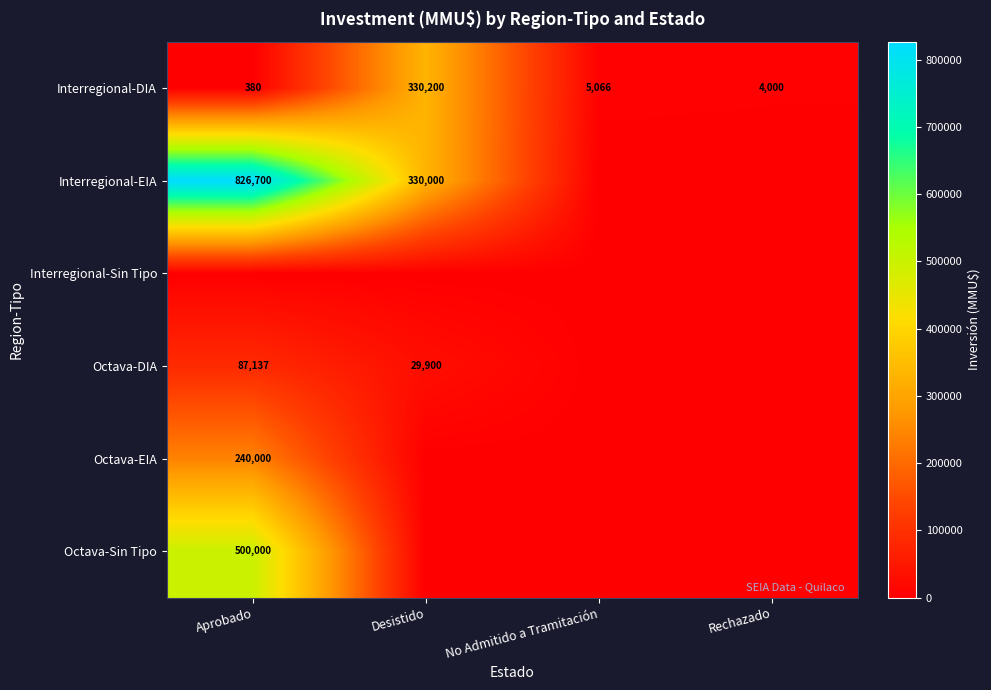

True or false: Interregional-EIA has a value of 501680 at Desistido.

False